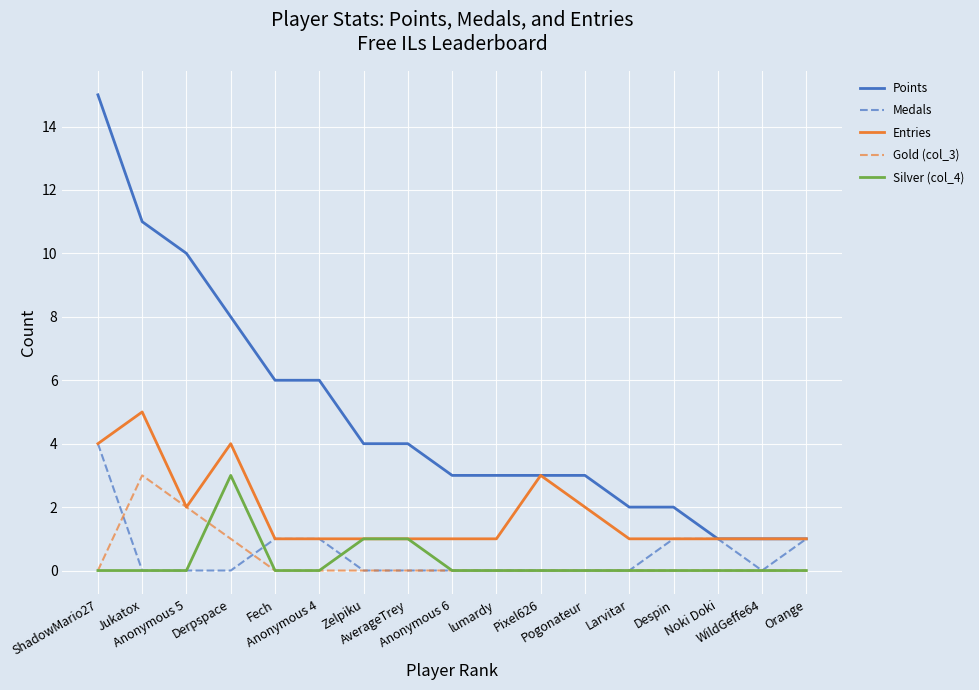

Which series has the largest range (max minus min)?

Points